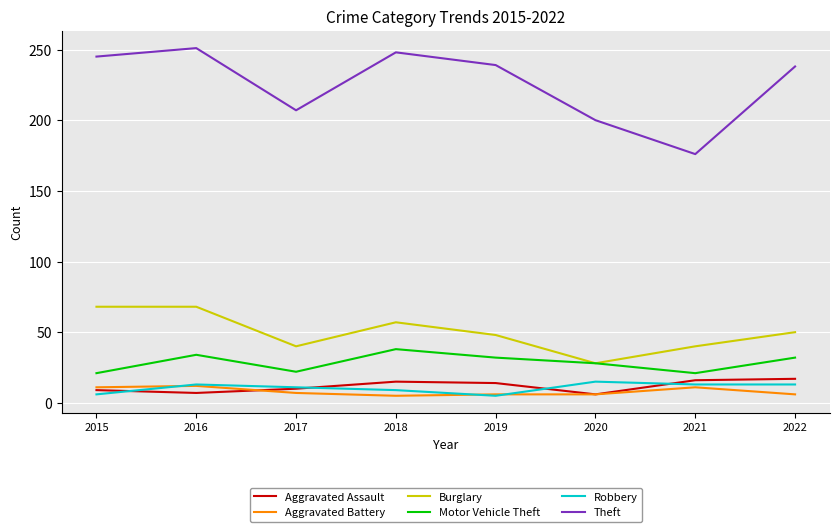

At which label does Aggravated Battery first exceed 7?

2015